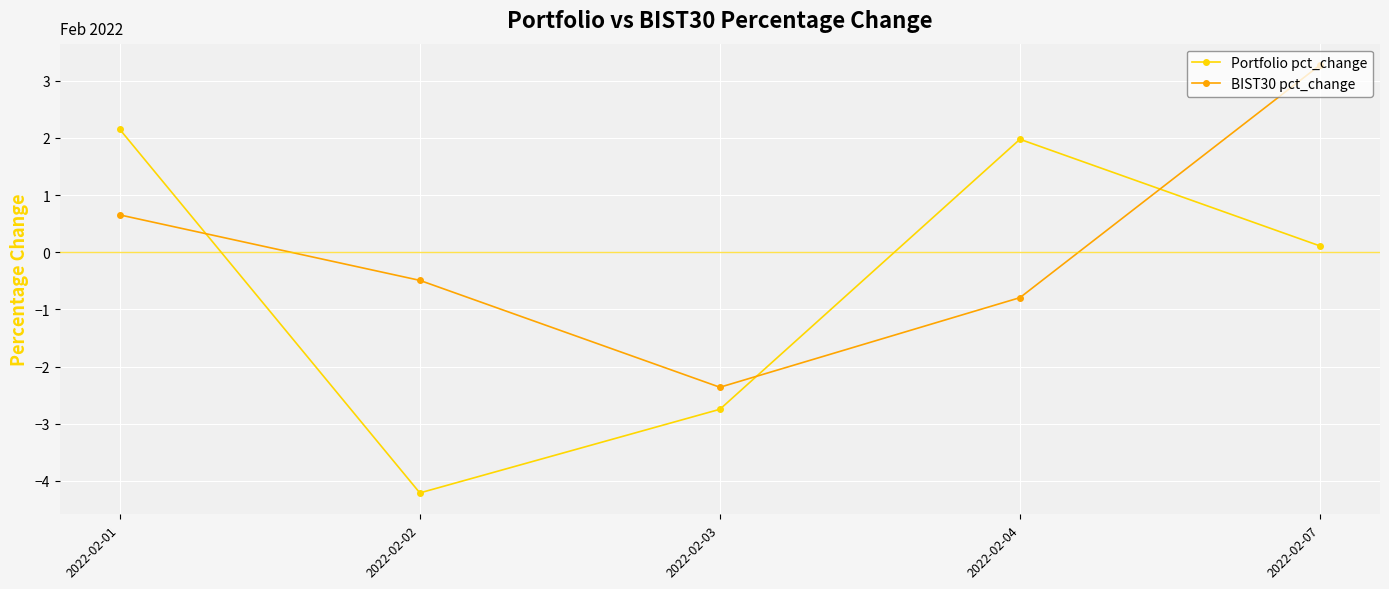

What is the average value of the Portfolio pct_change series?

-0.5